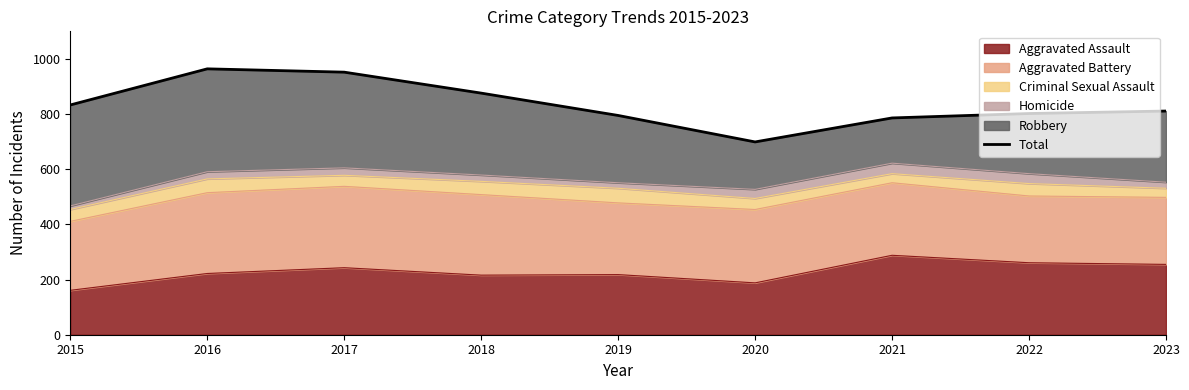

Rank the categories by value from highest to lowest.

2016, 2017, 2018, 2015, 2023, 2022, 2019, 2021, 2020